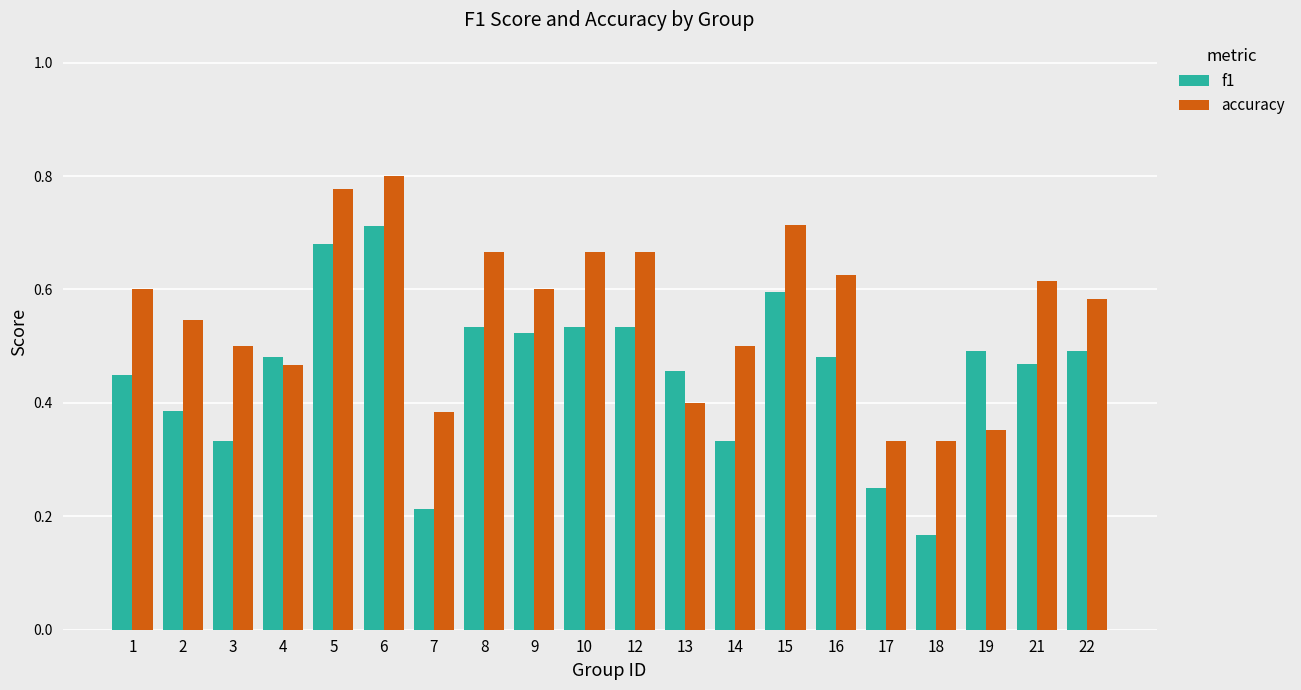

How many f1 values are between 0 and 1?

20